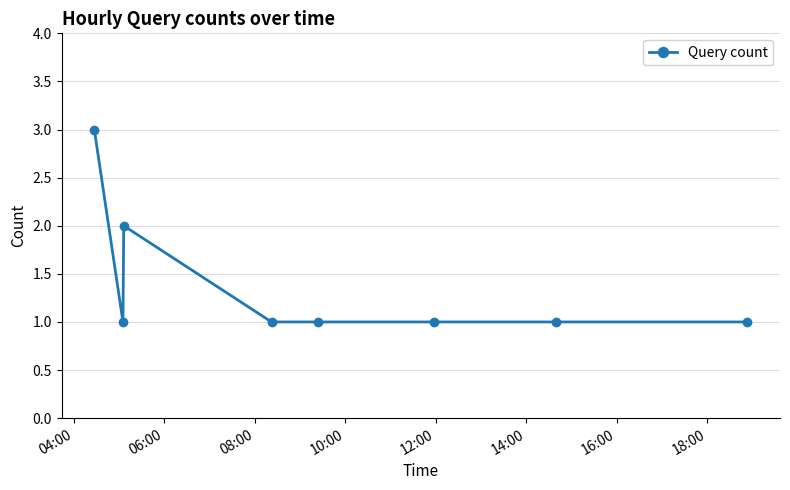

Reading left to right, what are all the values shown in this chart?

3	1	2	1	1	1	1	1